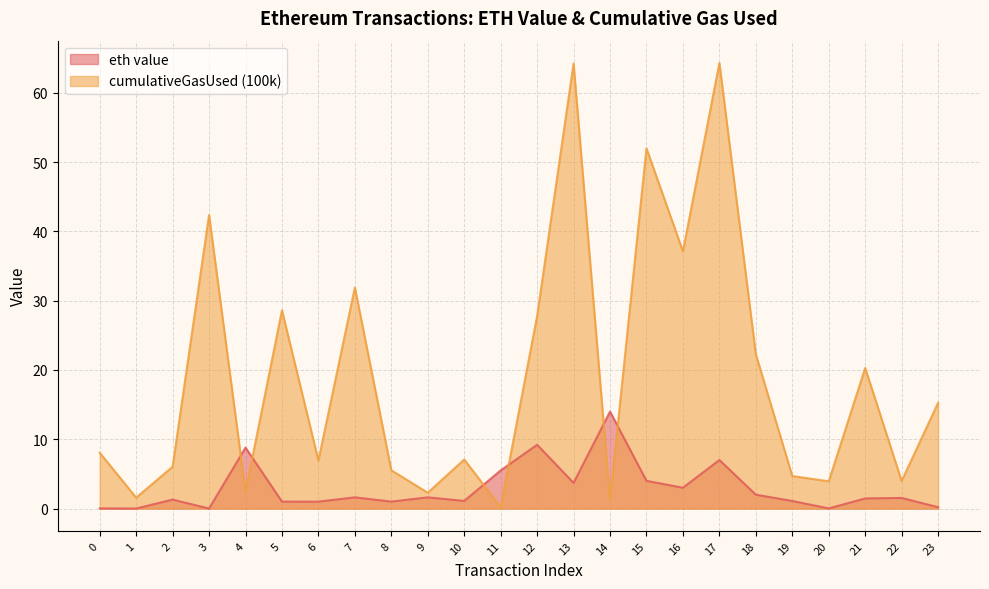

Rank the series at 23 from highest to lowest value.

cumulativeGasUsed (100k), eth value